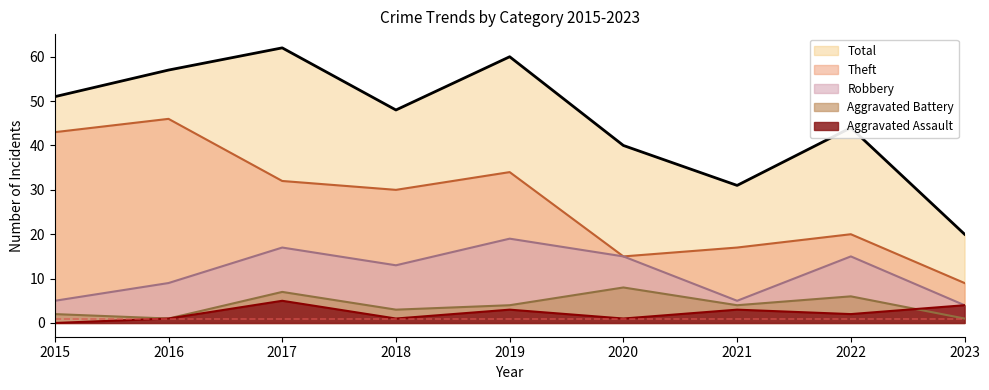

Reading right to left, extract all data points from this chart.

Robbery: 4	15	5	15	19	13	17	9	5
Theft: 9	20	17	15	34	30	32	46	43
Aggravated Battery: 1	6	4	8	4	3	7	1	2
Aggravated Assault: 4	2	3	1	3	1	5	1	0
Total: 20	44	31	40	60	48	62	57	51